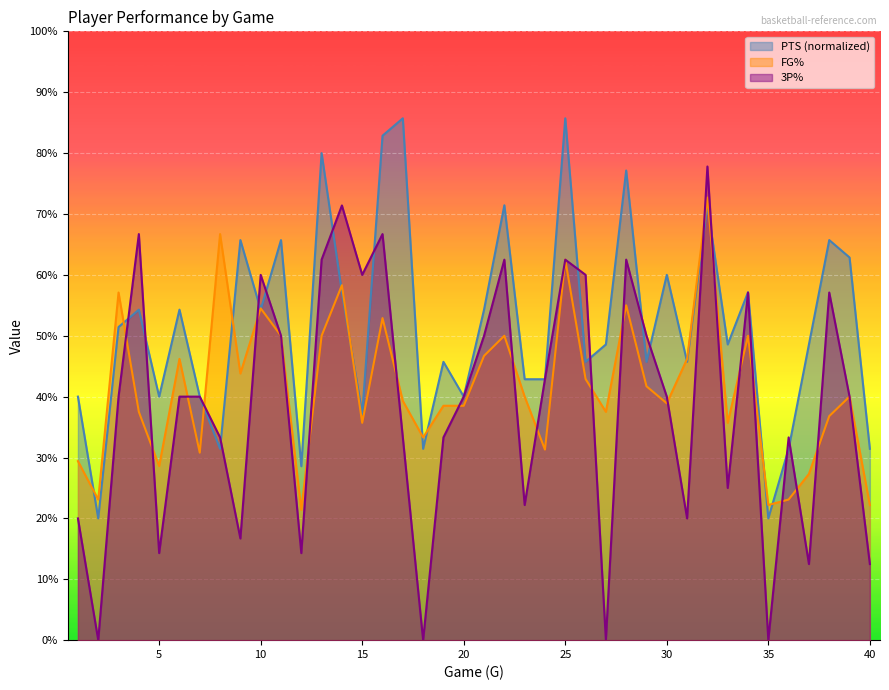

What is the value of the PTS point at the 21st from the left?

0.5